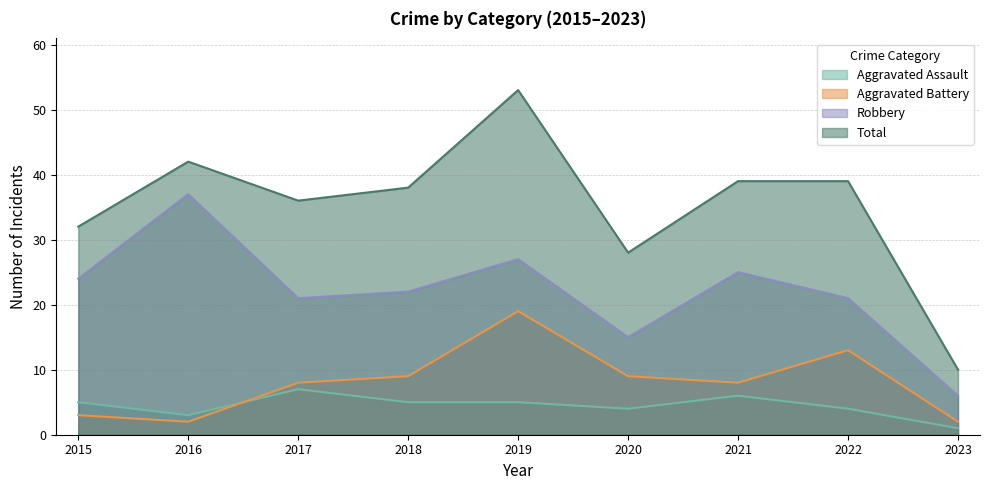

The Total series shows 53 at 2019. True or false?

True